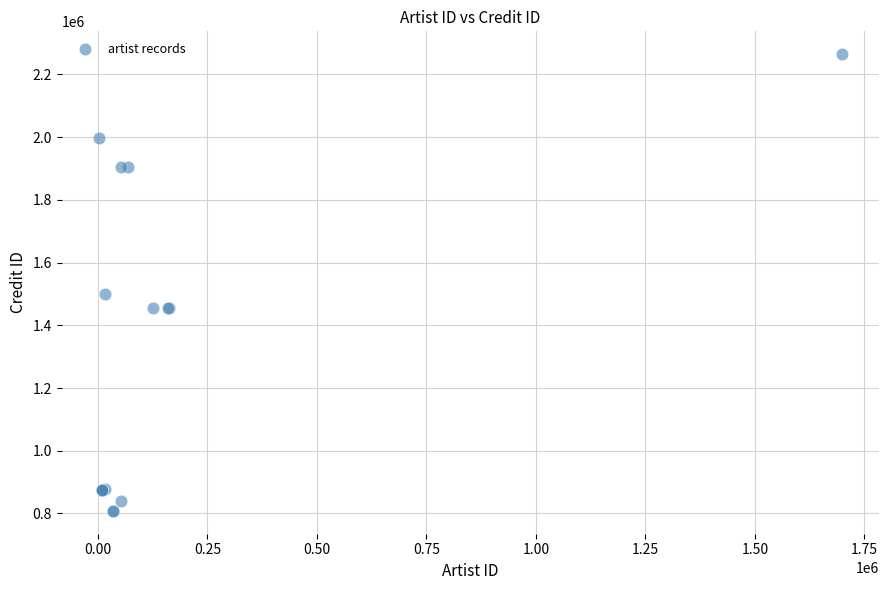

What Y value in the scatter plot is closest to 1536357?

1500587